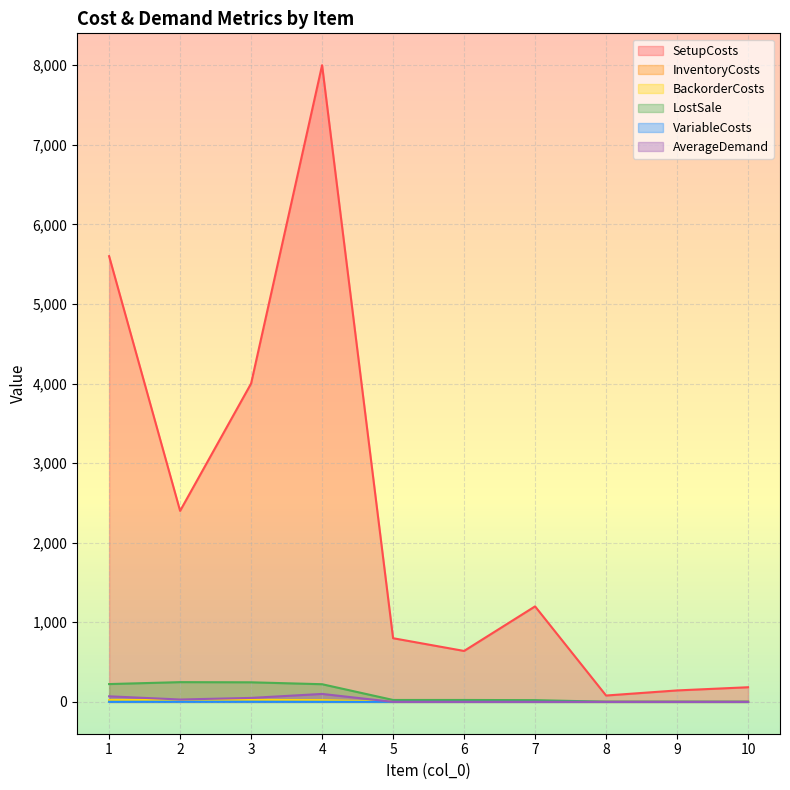

How many lines are shown in the chart?

6